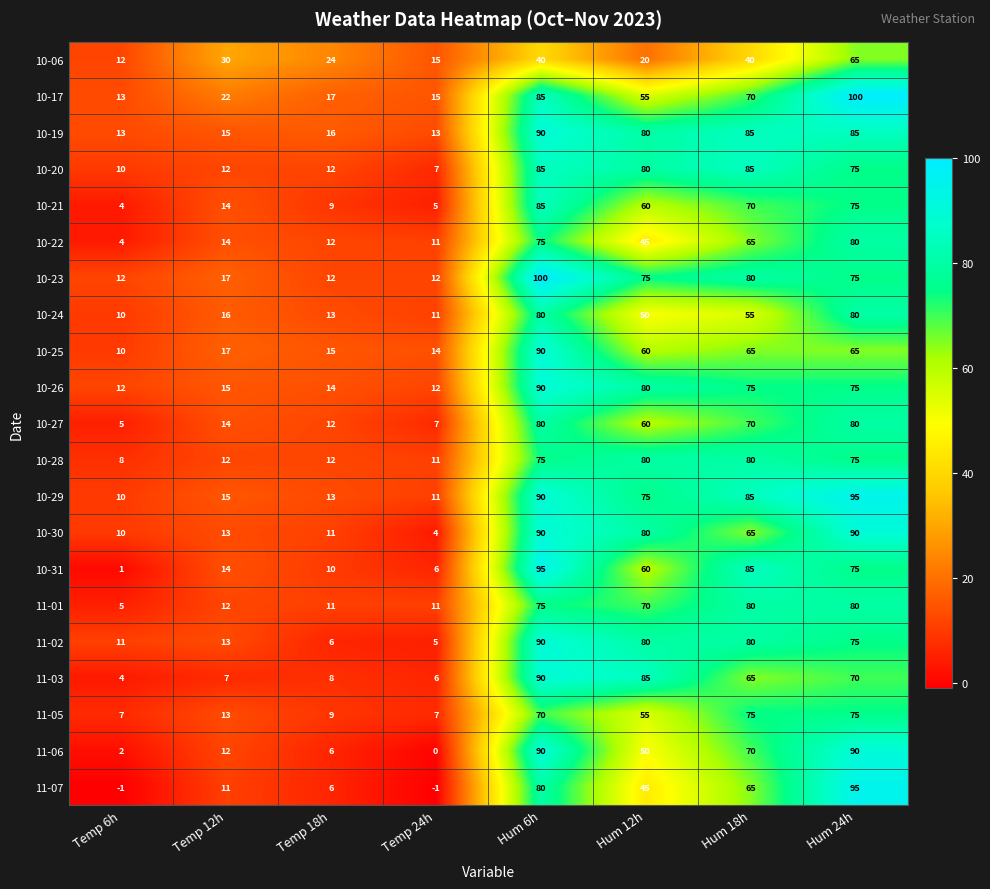

What is the spread (max minus min) of values at Hum 6h?

60